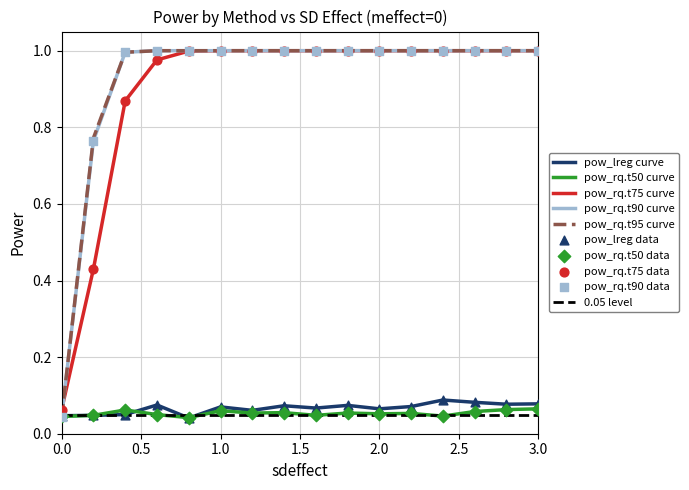

Which series contains the lowest Y value?

pow_lreg